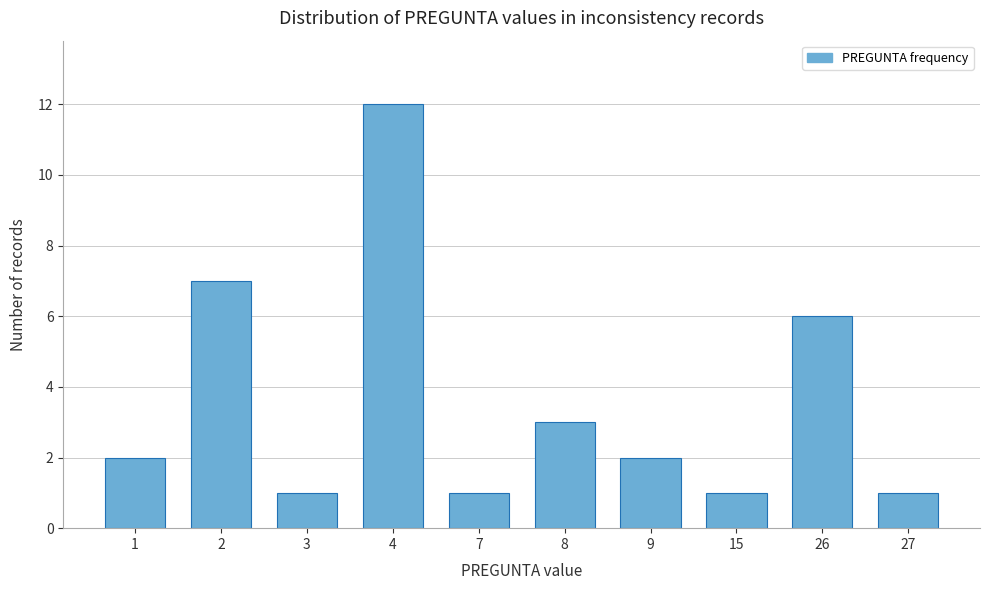

Reading left to right, list all the values displayed in this chart.

1=2	2=7	3=1	4=12	7=1	8=3	9=2	15=1	26=6	27=1